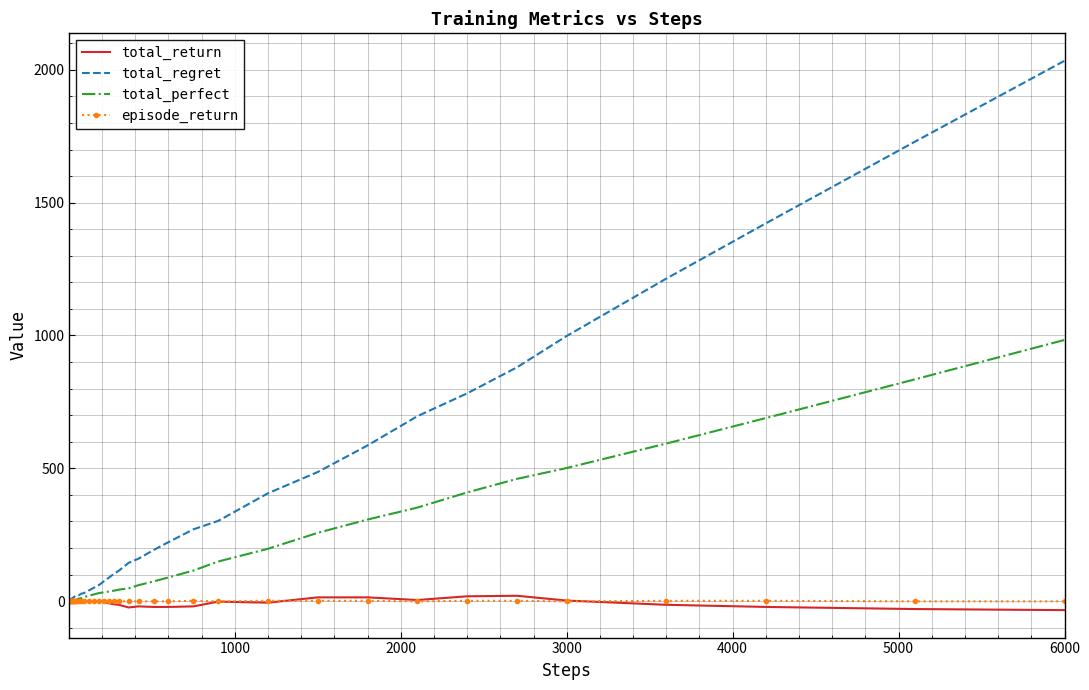

Which series has the widest spread of values?

total_regret